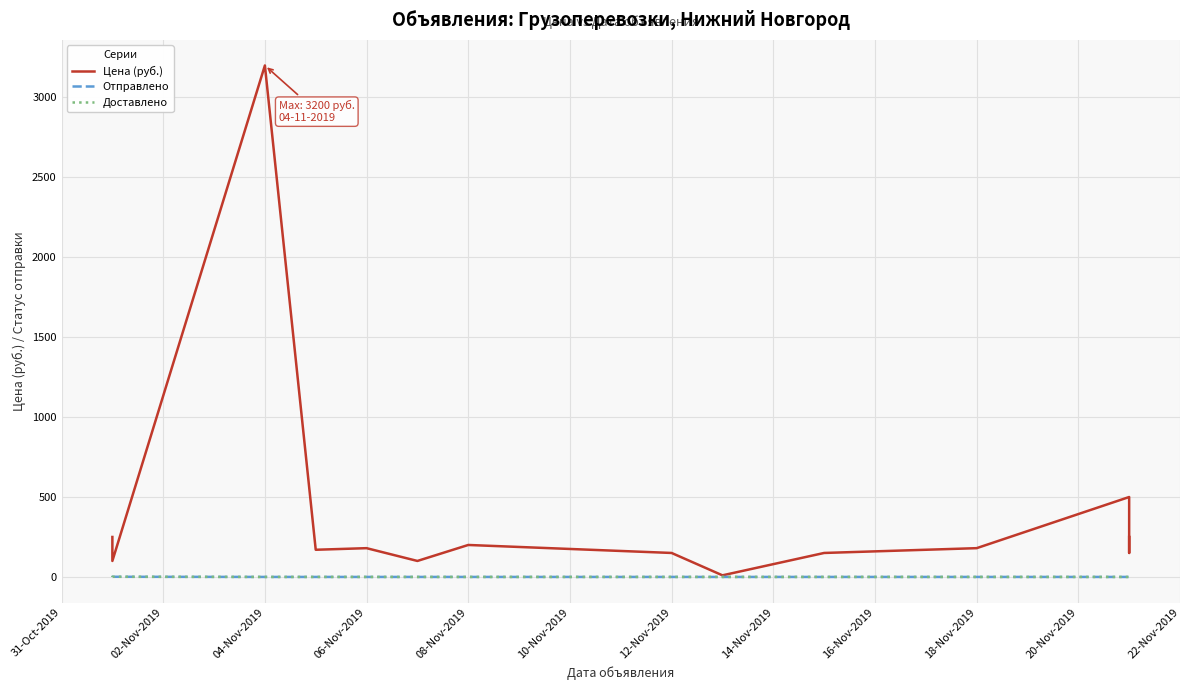

At which category does Отправлено reach its first local peak?

02-Nov-2019